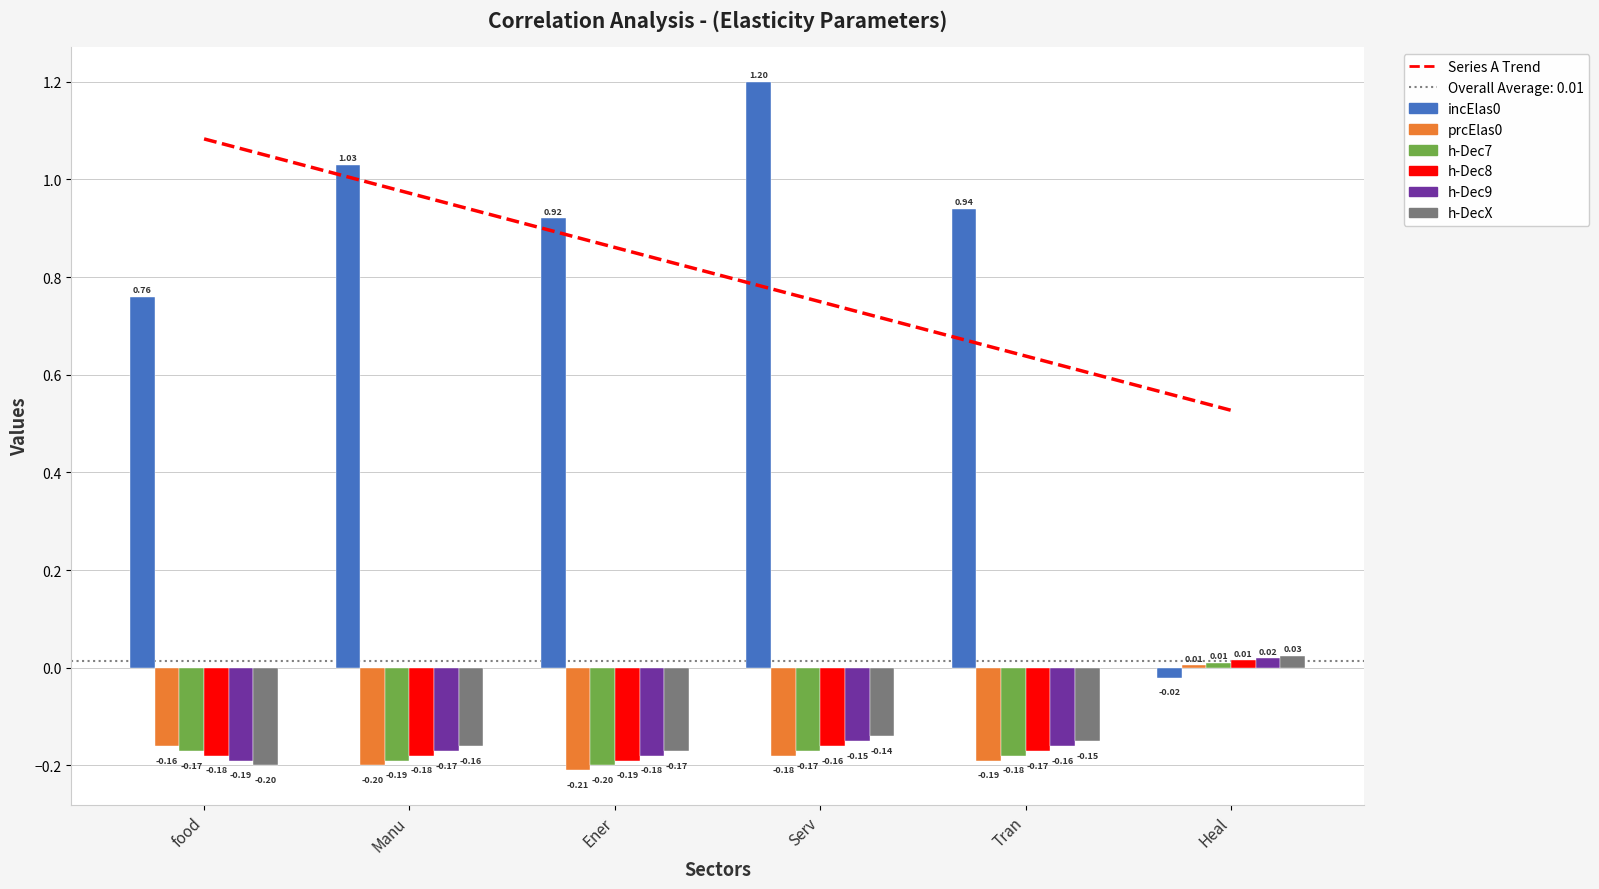

Rank the categories by h-Dec8 value from highest to lowest.

Heal, Serv, Tran, Manu, food, Ener